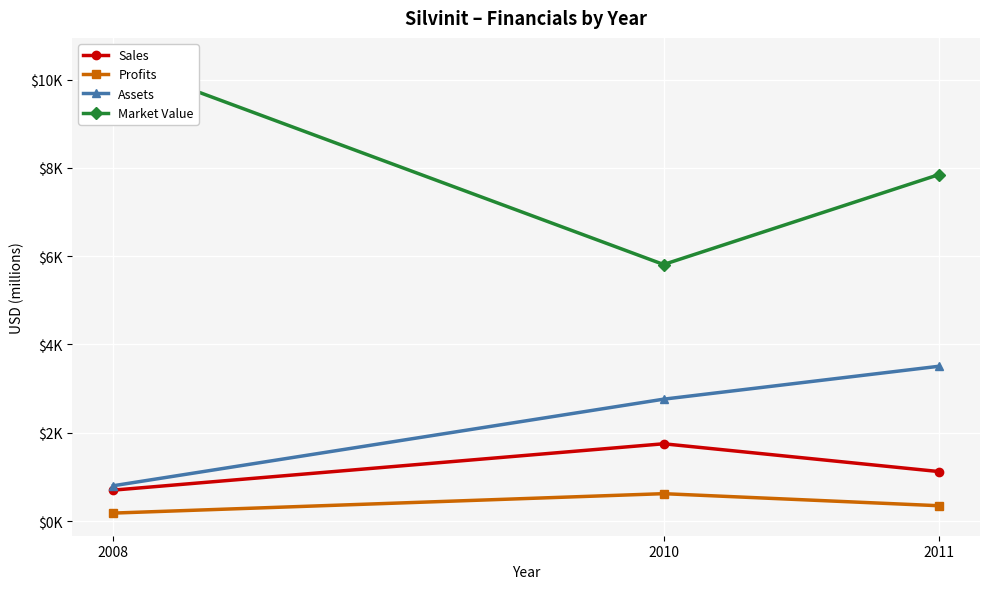

Between 2010 and 2011, which series saw the biggest shift?

Market Value